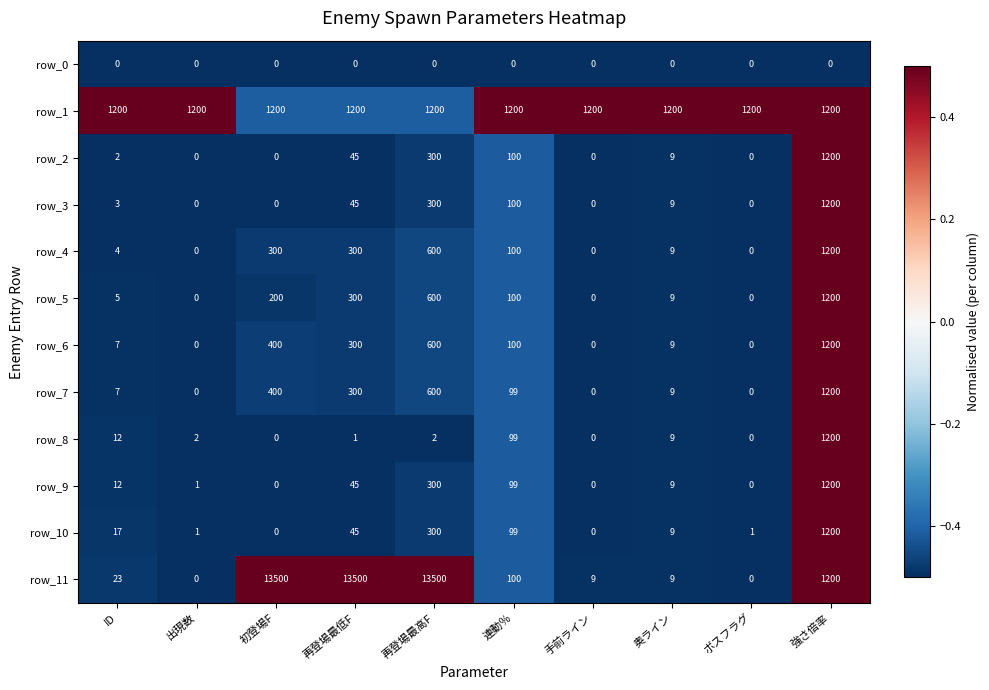

Between ID and 再登場最高F, which series saw the biggest shift?

row_11